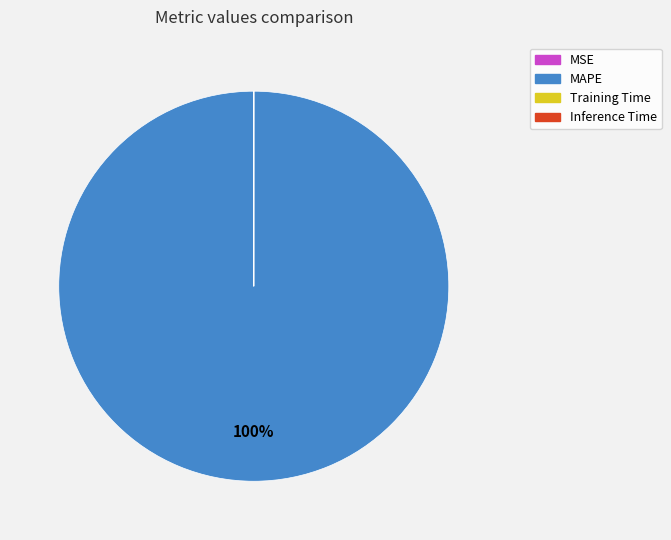

Which category accounts for the majority?

MAPE